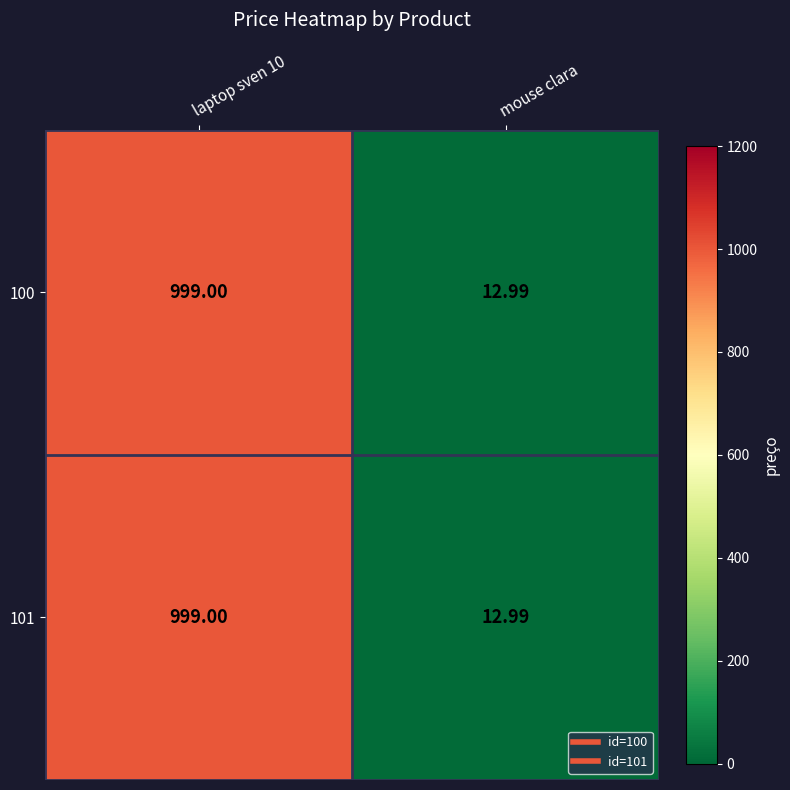

Is the value of 100 at laptop sven 10 greater than the value of 101 at mouse clara?

Yes